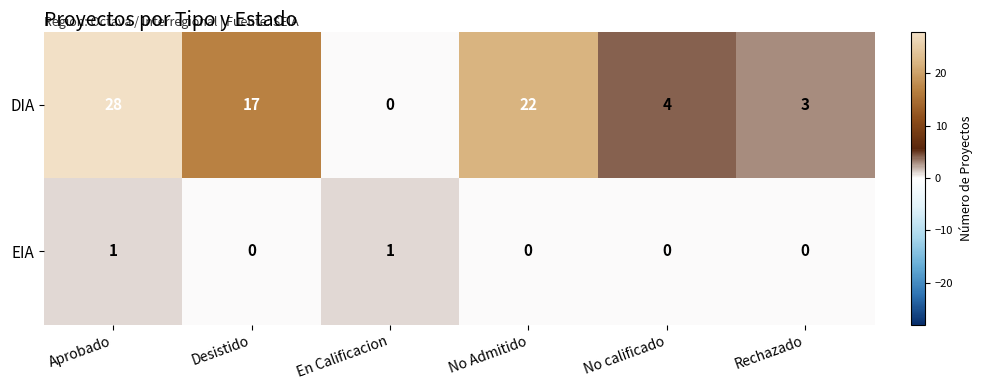

Which series changed the most between Aprobado and Rechazado?

DIA